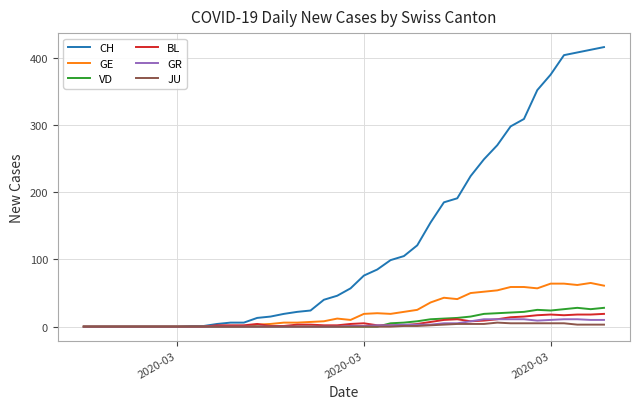

What is the maximum value for VD?

28